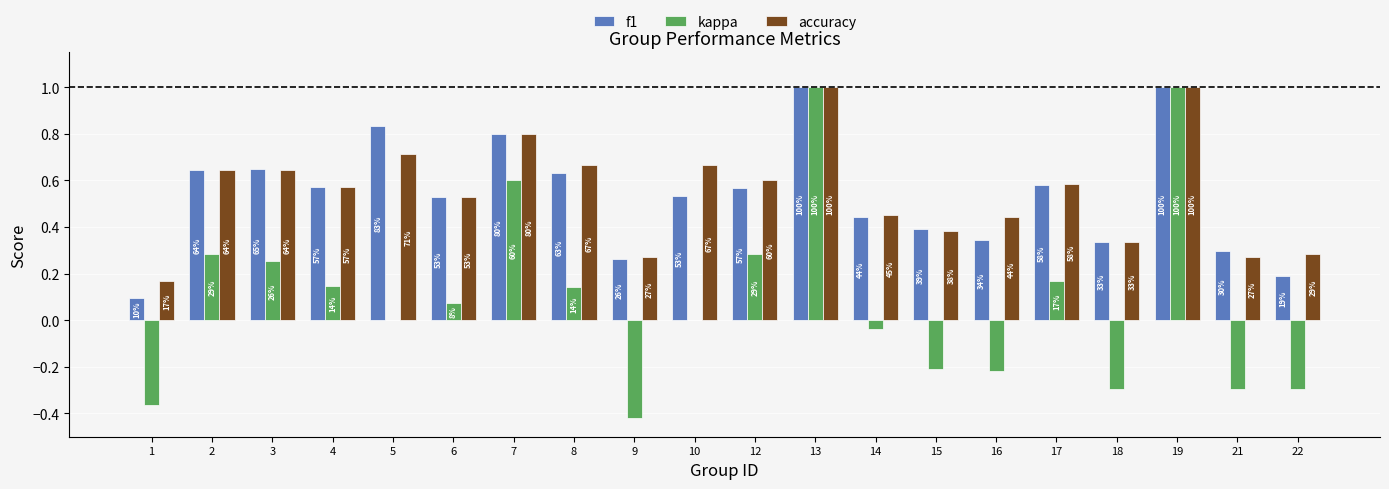

At which label does kappa reach its peak?

13